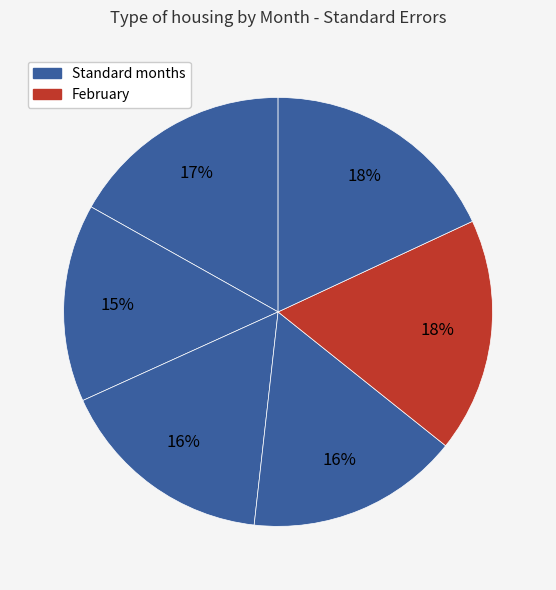

Is there any slice that represents more than half of the pie?

No